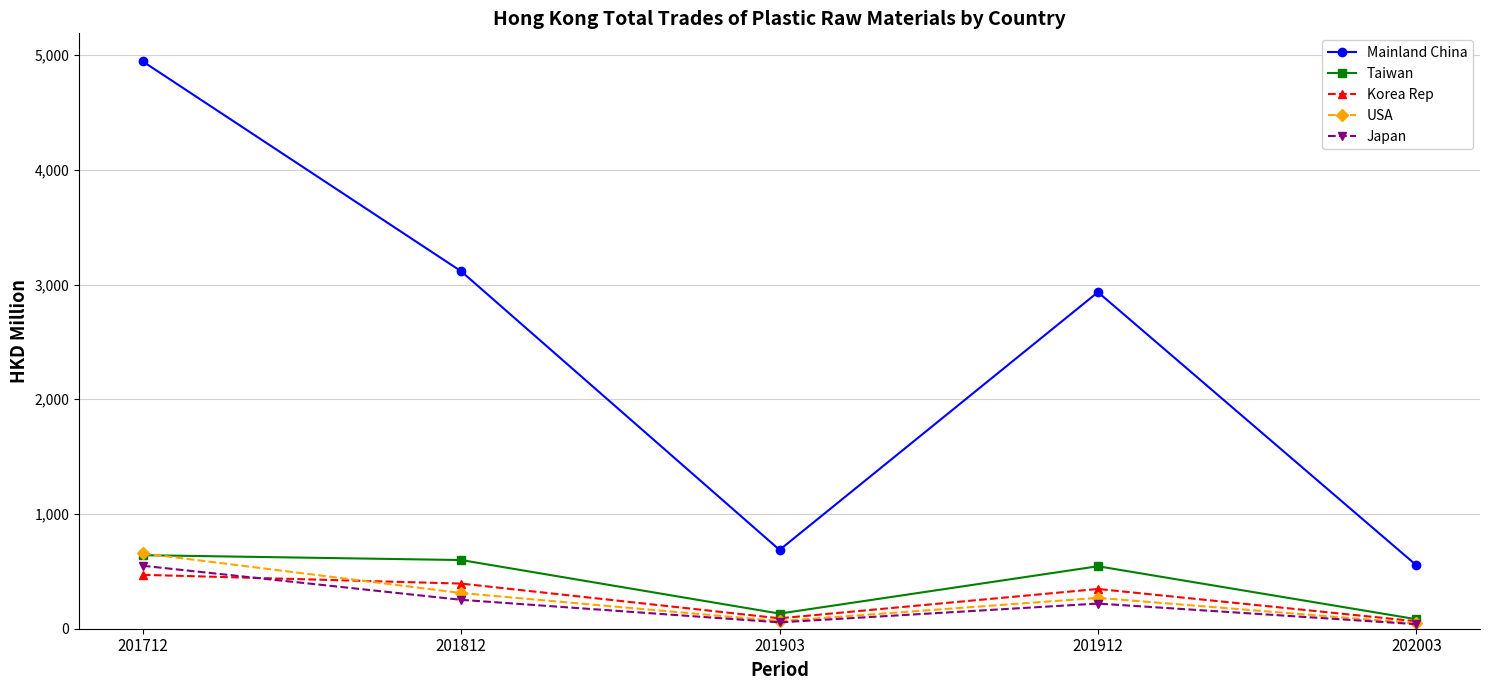

True or false: Mainland China and USA intersect in this chart.

False